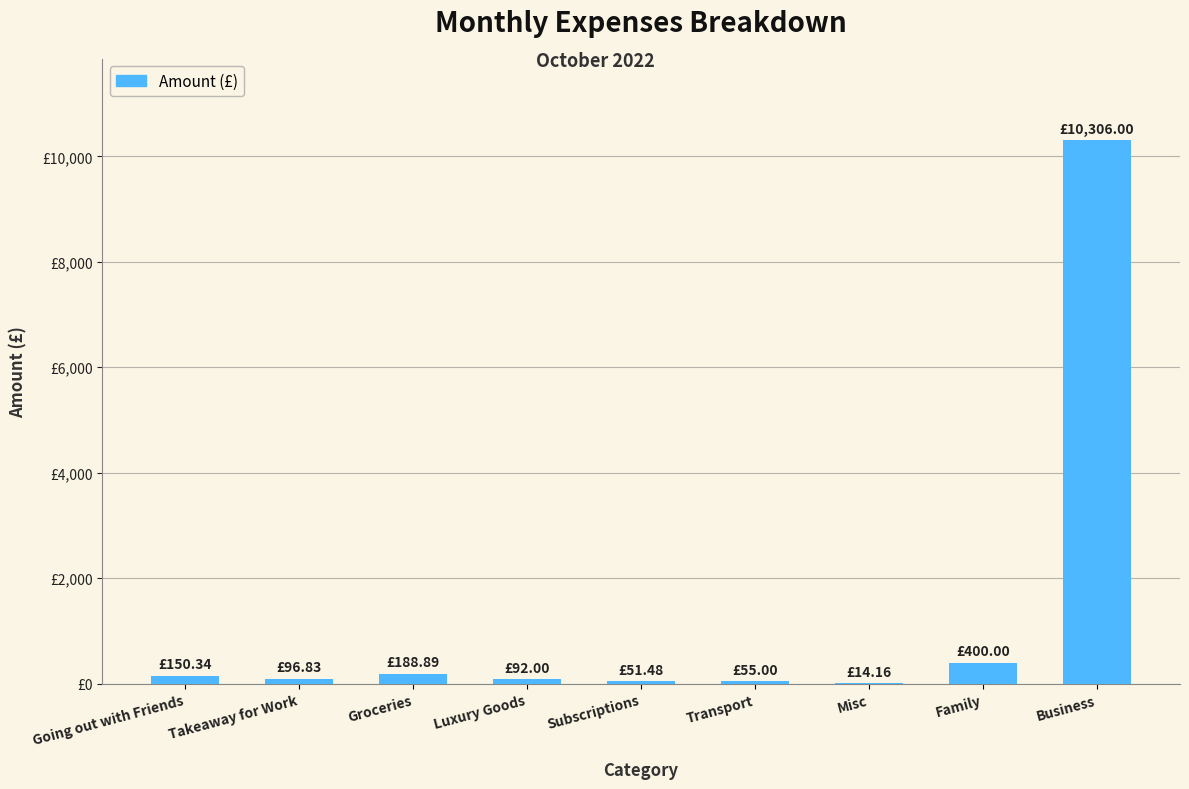

At which label is the value closest to 5160?

Family